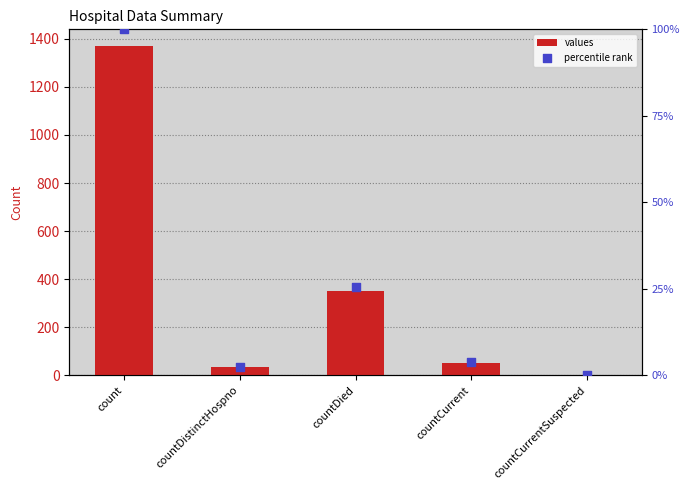

Is the value of percentile rank at countDistinctHospno greater than the value of values at count?

No